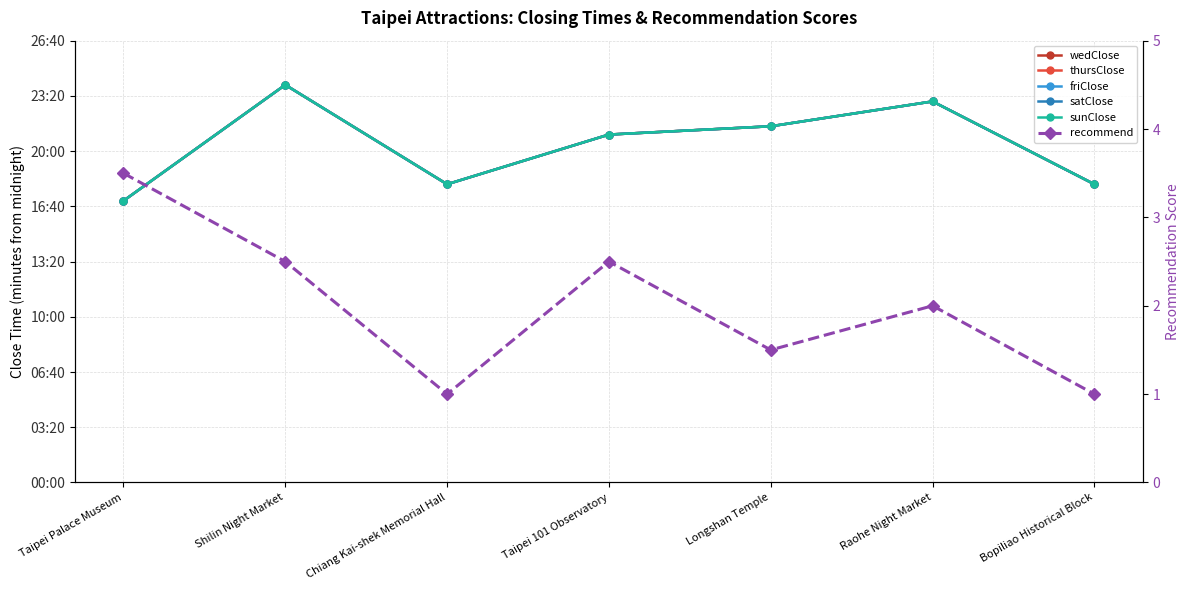

List the labels in order of sunClose value, largest first.

Shilin Night Market, Raohe Night Market, Longshan Temple, Taipei 101 Observatory, Chiang Kai-shek Memorial Hall, Bopiliao Historical Block, Taipei Palace Museum